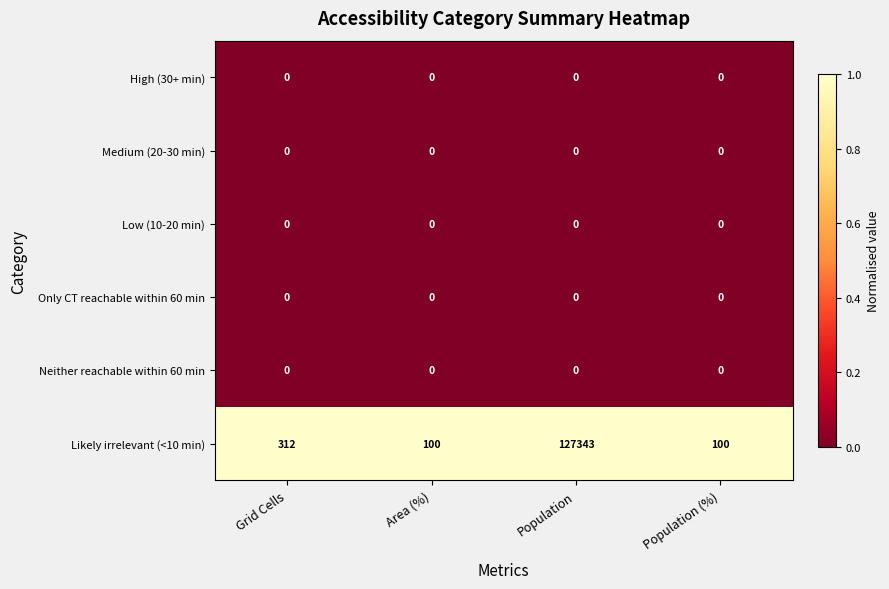

The Likely irrelevant (<10 min) series shows 51 at Area (%). True or false?

False